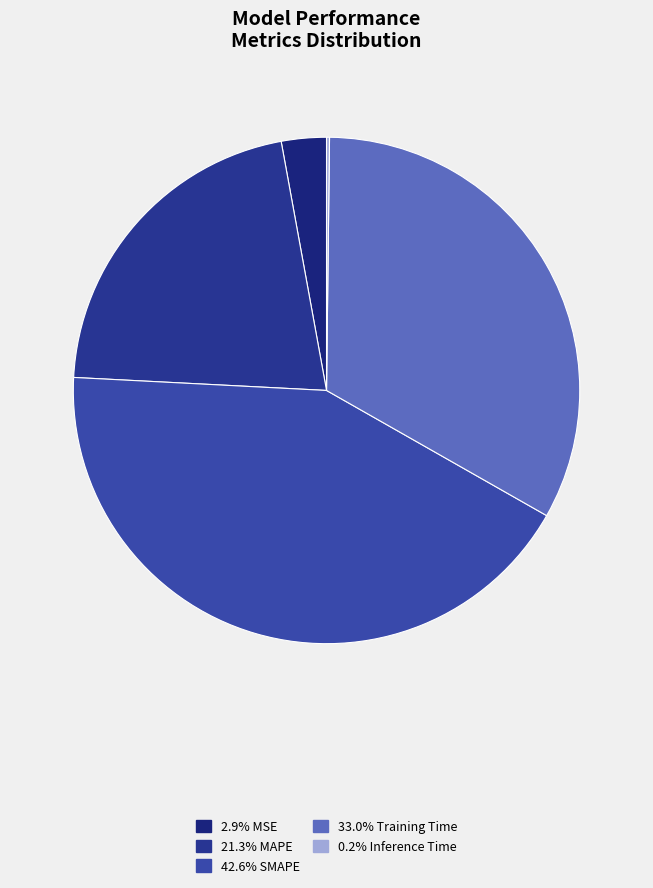

What is the largest slice in the pie chart?

SMAPE